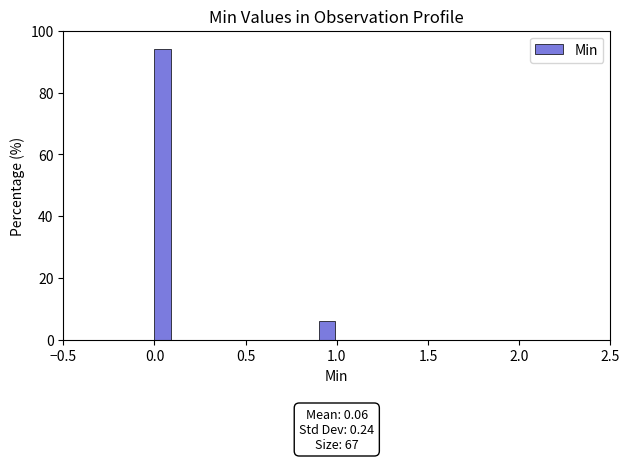

Around what value on the x-axis is the tallest bar? Give the approximate position of its centre, as read against the axis.

0.05